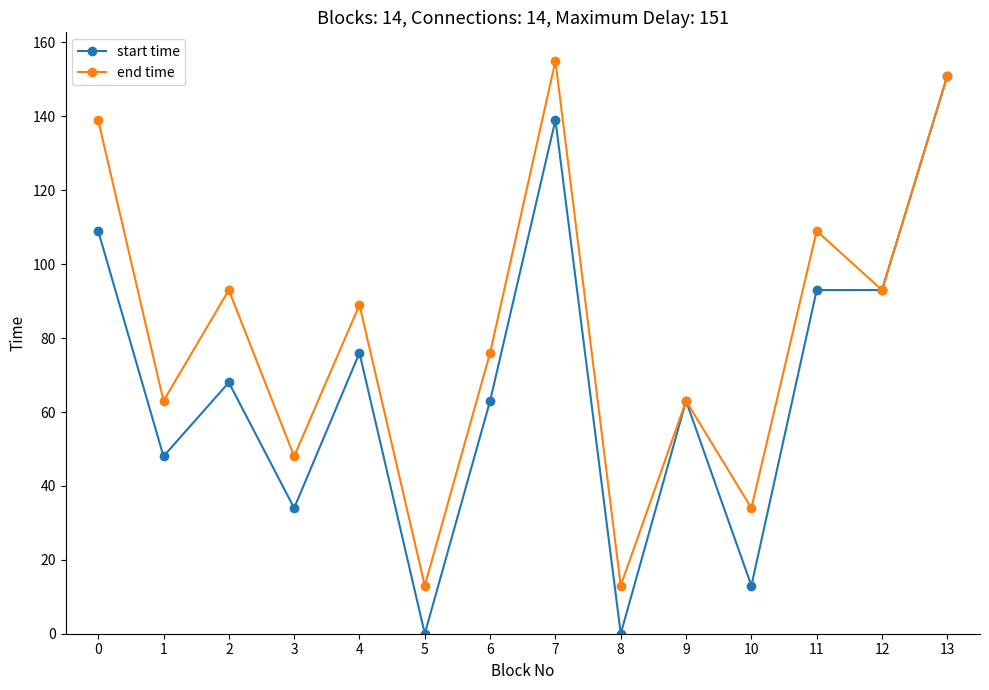

In end time, how many points are higher than both neighbors (excluding endpoints)?

5